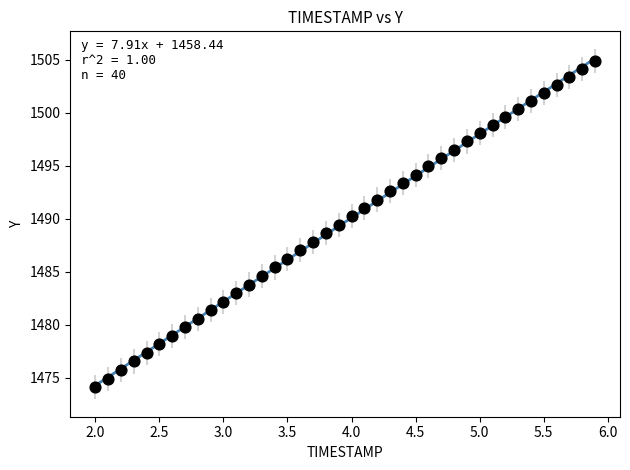

What is the range of Y values (max minus min)?

30.8